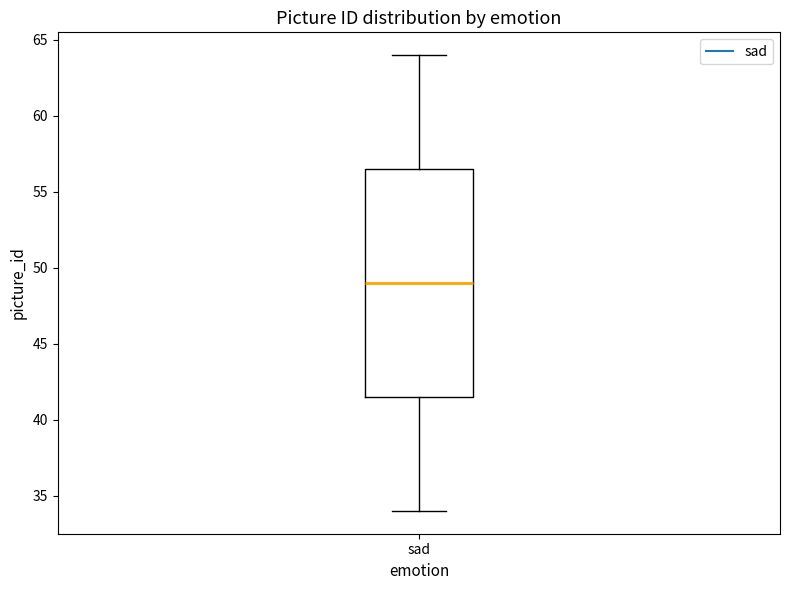

Transcribe this box plot: give where the median line is, the range the box spans, and where the two whiskers end, as read against the y-axis. The values are not printed on the chart, so give them approximately, as read against the axis.

median 49.0, box 41.5 to 56.5, whiskers 34.0 to 64.0